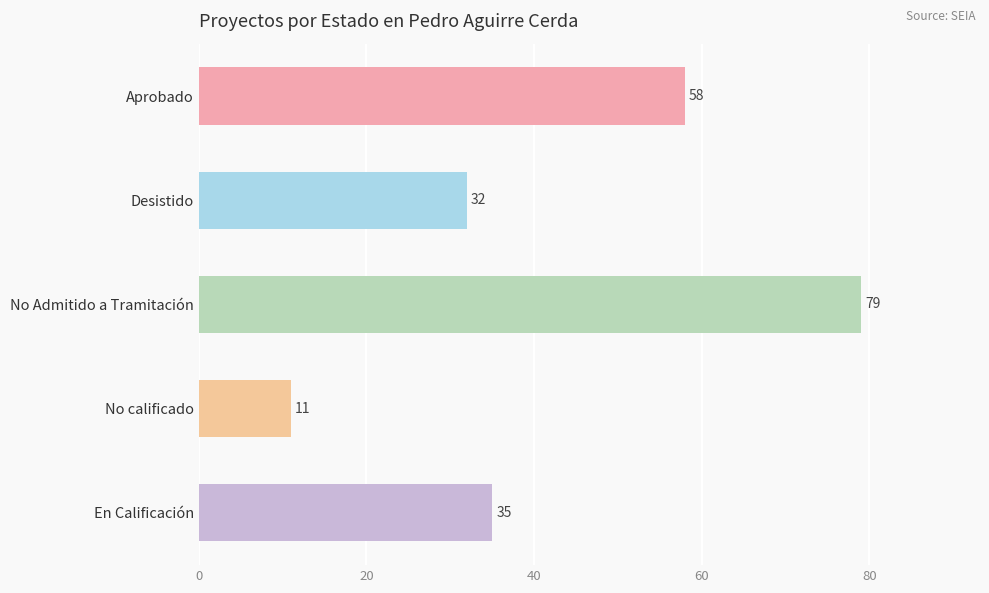

Reading top to bottom, extract all data points from this chart.

Aprobado=58	Desistido=32	No Admitido a Tramitación=79	No calificado=11	En Calificación=35